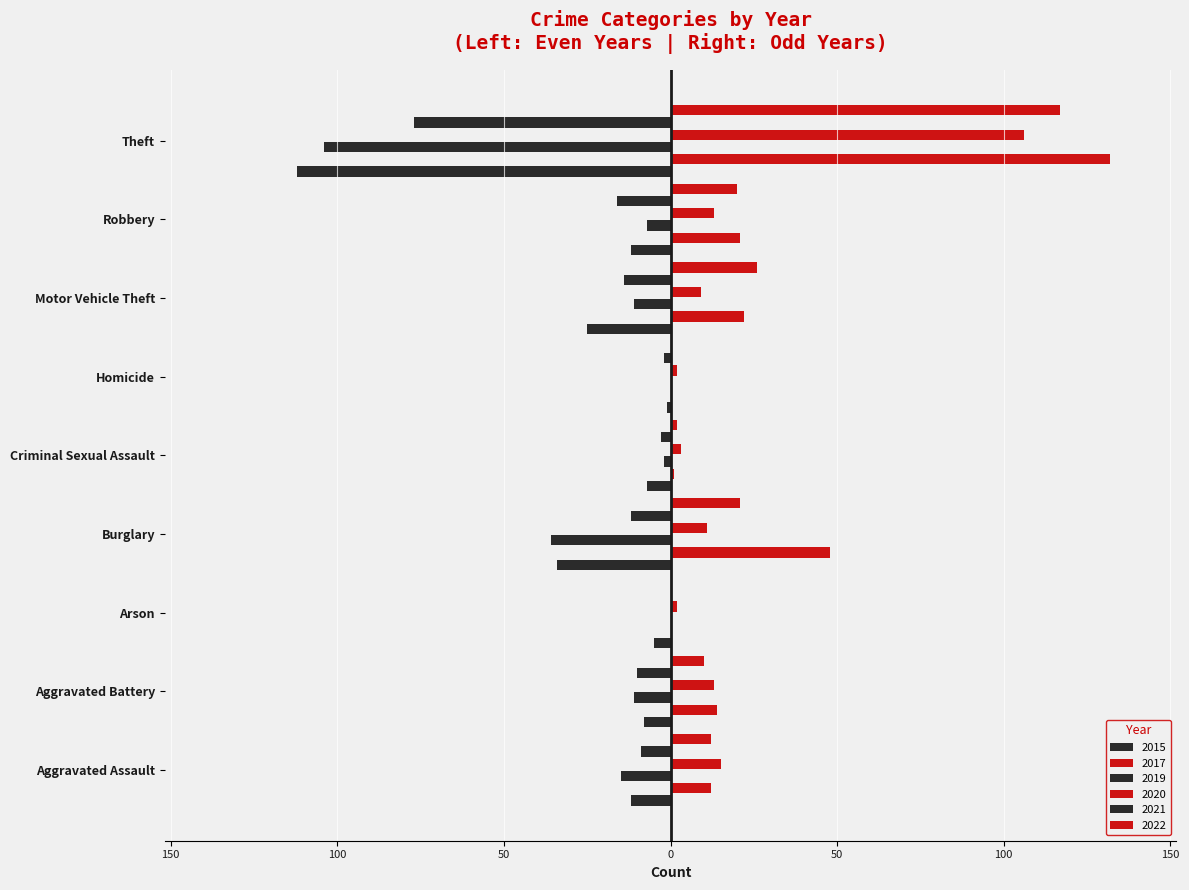

Between Aggravated Battery and Burglary, which series saw the biggest shift?

2017